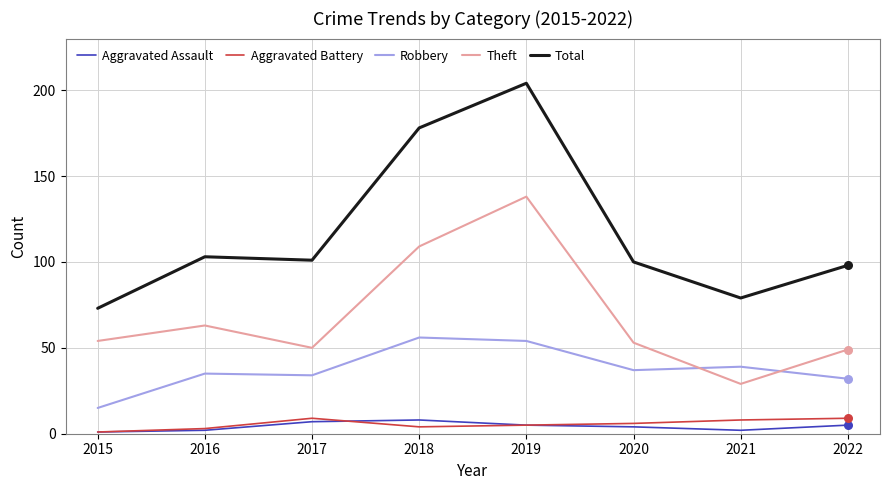

At how many categories does at least one series exceed 8?

8